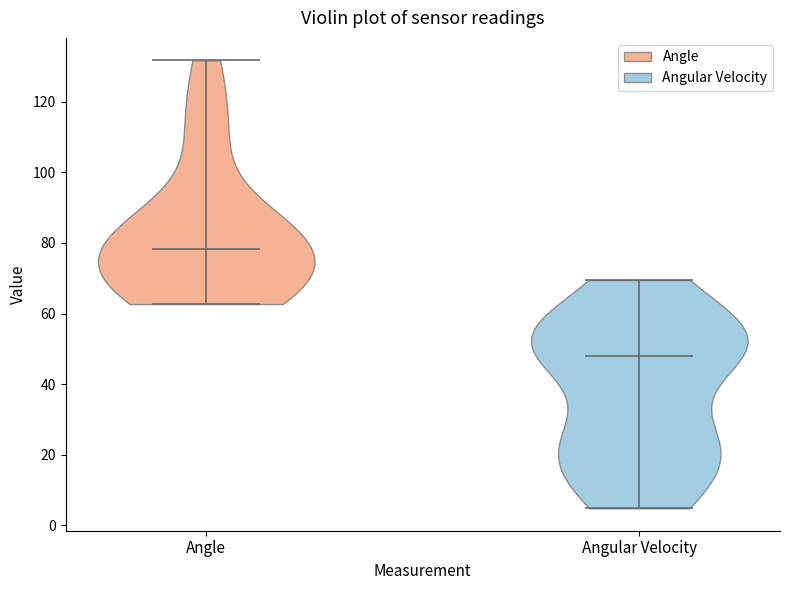

Reading left to right, read every violin against the y-axis: where its median line is, and the lowest and highest points it reaches. The values are not printed on the chart, so give them approximately, as read against the axis.

Angle: median line 78, lowest point 62, highest point 132
Angular Velocity: median line 48, lowest point 4, highest point 70